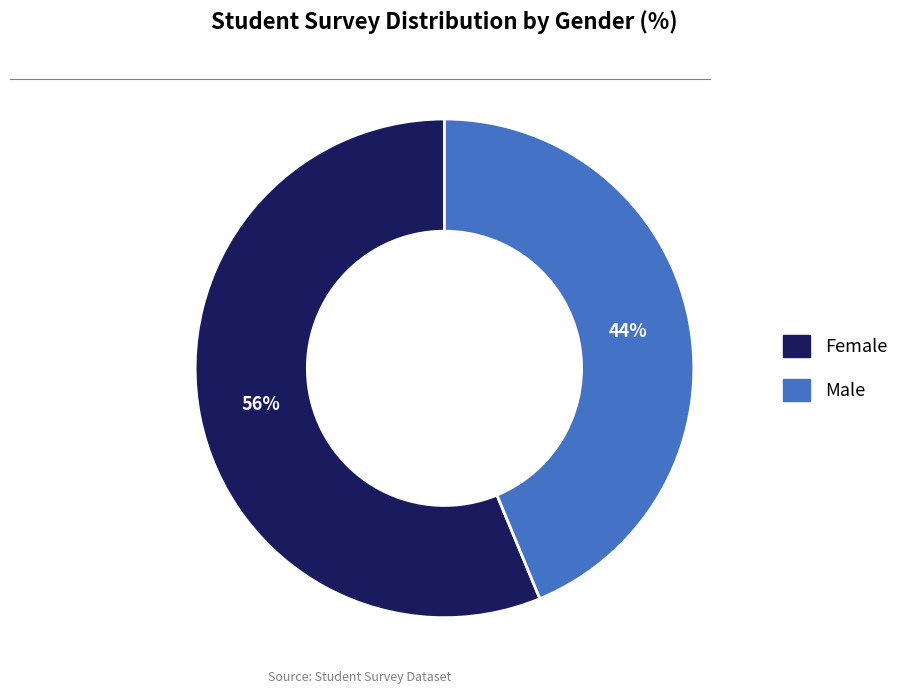

Which slice is the largest?

Female